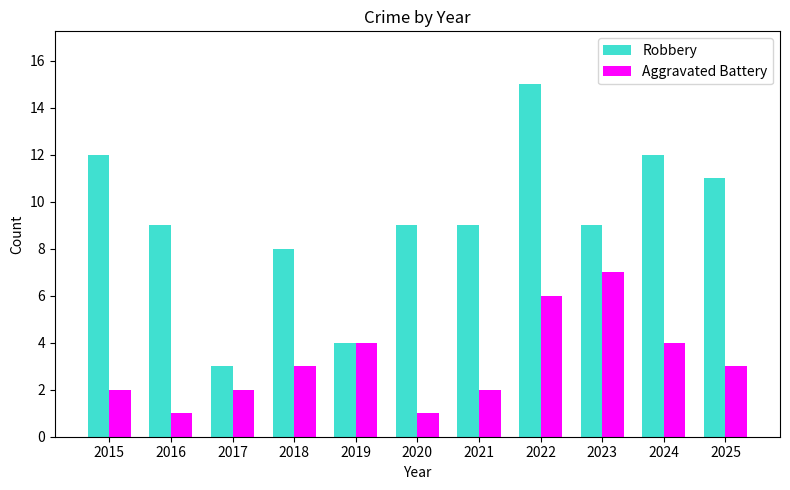

Reading right to left, what are all the values shown in this chart?

Robbery: 11	12	9	15	9	9	4	8	3	9	12
Aggravated Battery: 3	4	7	6	2	1	4	3	2	1	2